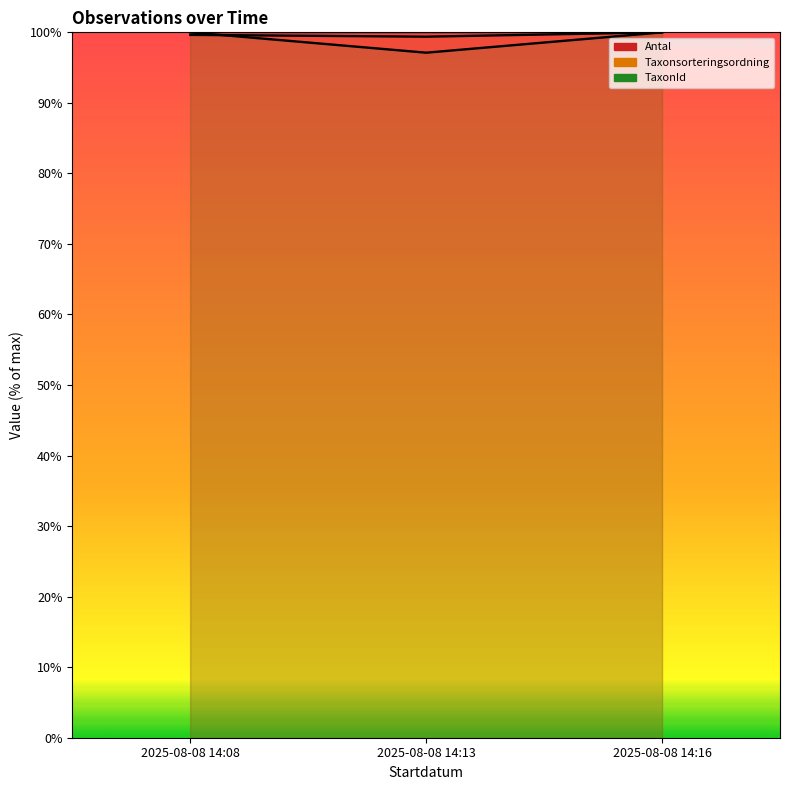

What is the average value of the Antal (line) series?

100.0